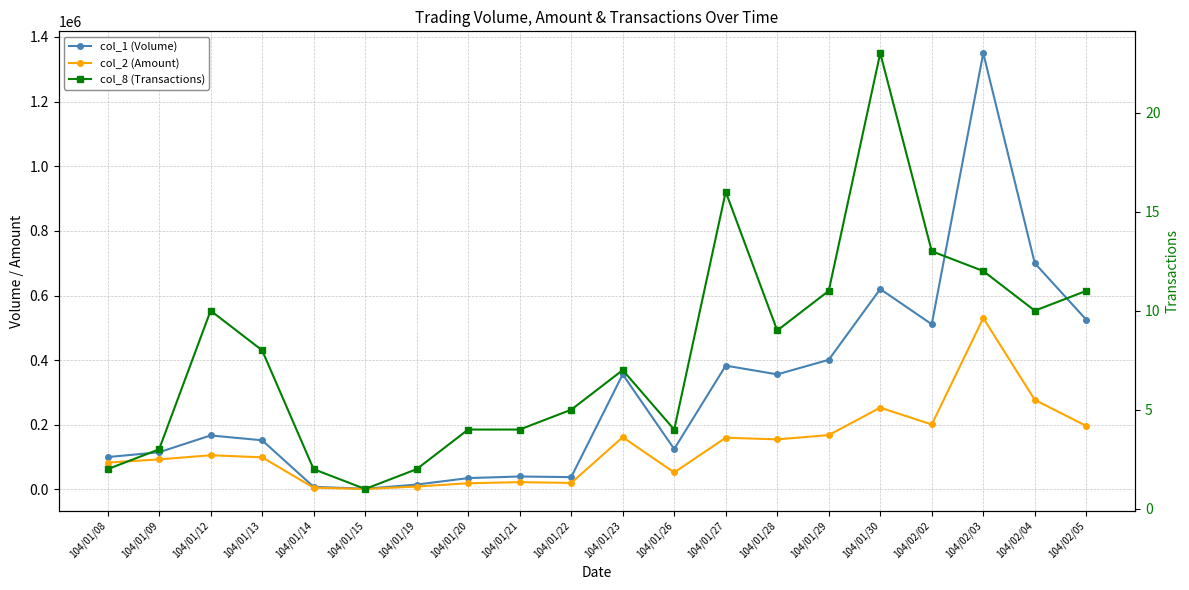

What is the difference between the col_8 (Transactions) values at 104/01/22 and 104/02/04?

5